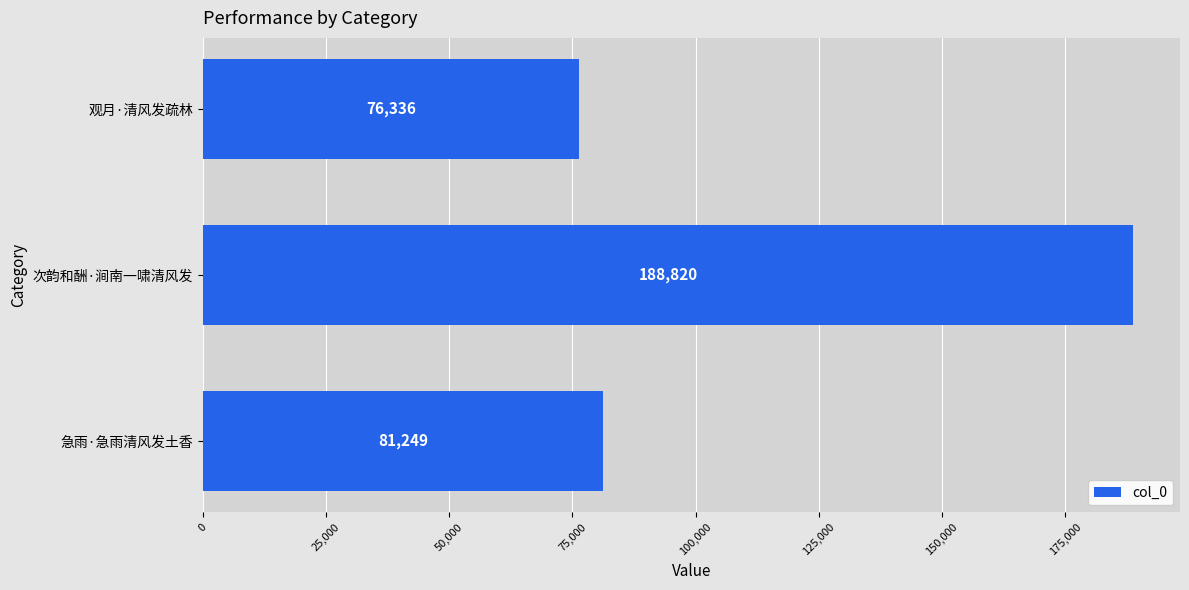

Which label corresponds to the largest value in the chart?

次韵和酬·涧南一啸清风发